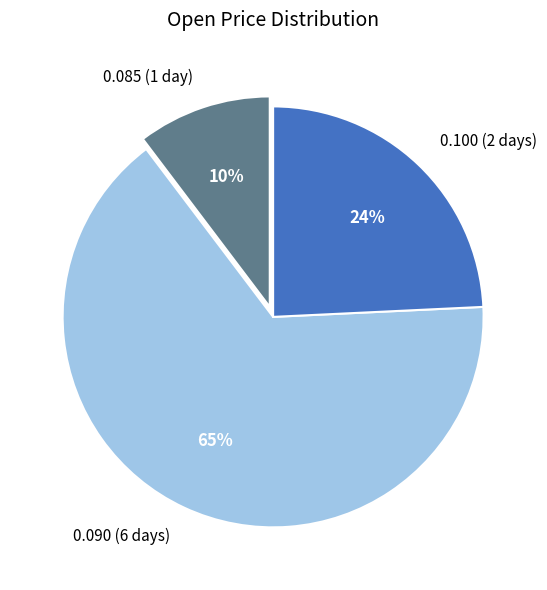

To the nearest percent, what percentage of the pie is 0.100 (2 days)?

24%